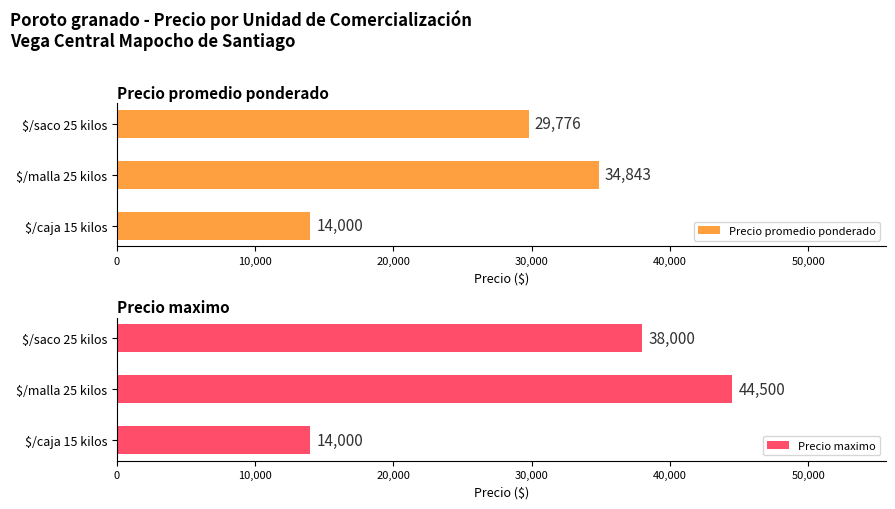

How many groups of bars are there?

3